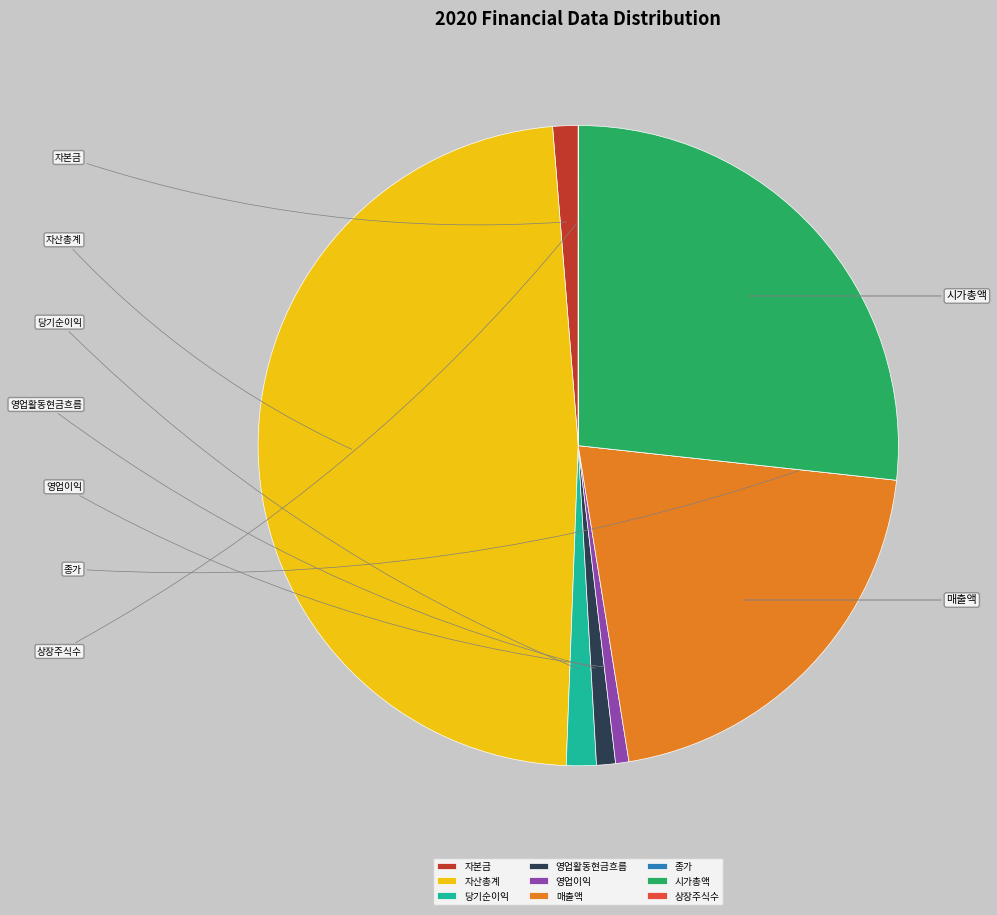

Which has a higher value, 매출액 or 자본금?

매출액